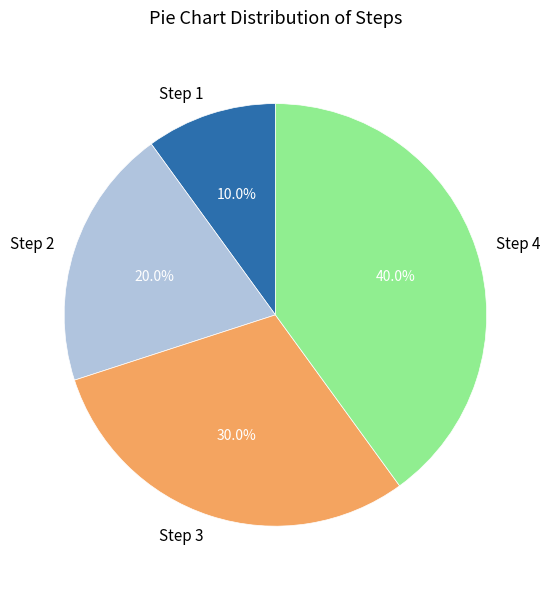

Is there any slice that represents more than half of the pie?

No